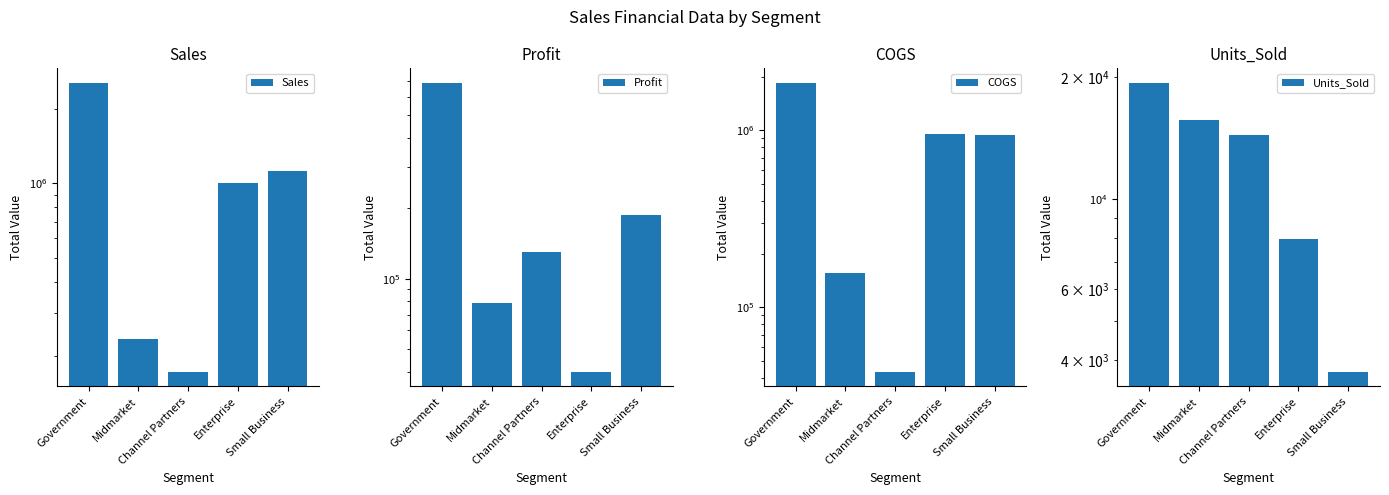

What is the smallest value displayed?

3747